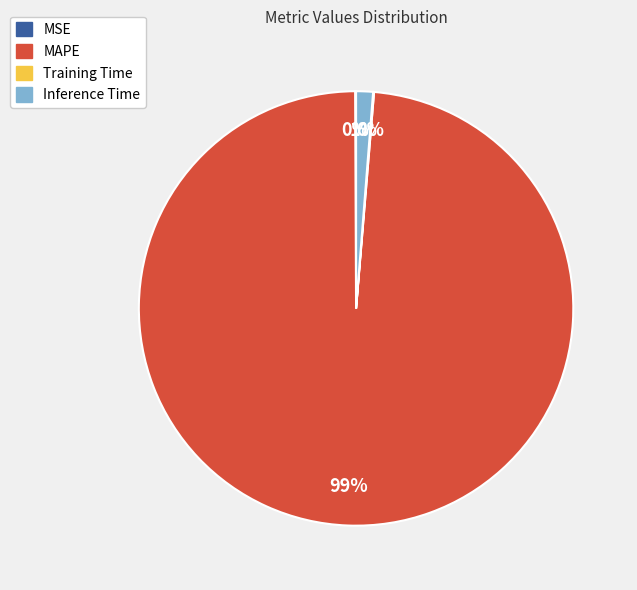

Is there any slice that represents more than half of the pie?

Yes